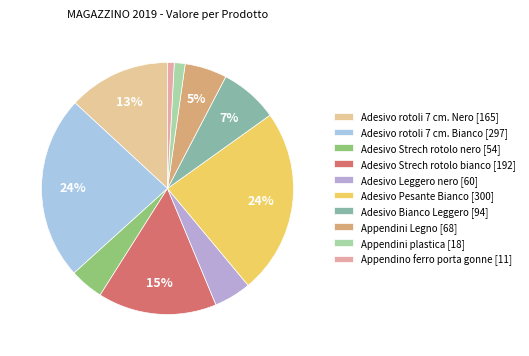

Count the number of slices in the pie.

10